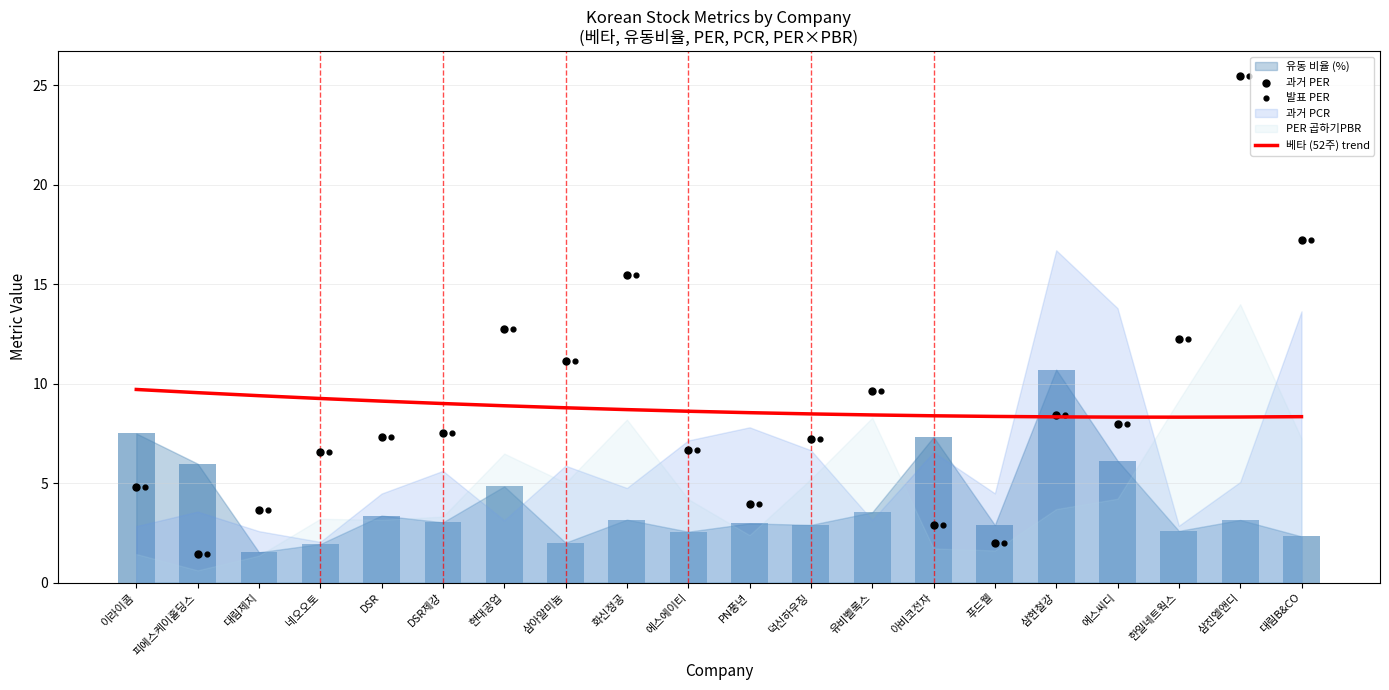

Which series reaches the maximum Y coordinate?

과거 PER